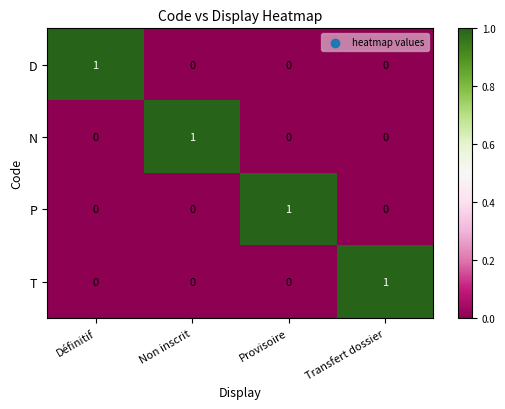

How many N values are between 0 and 1?

4